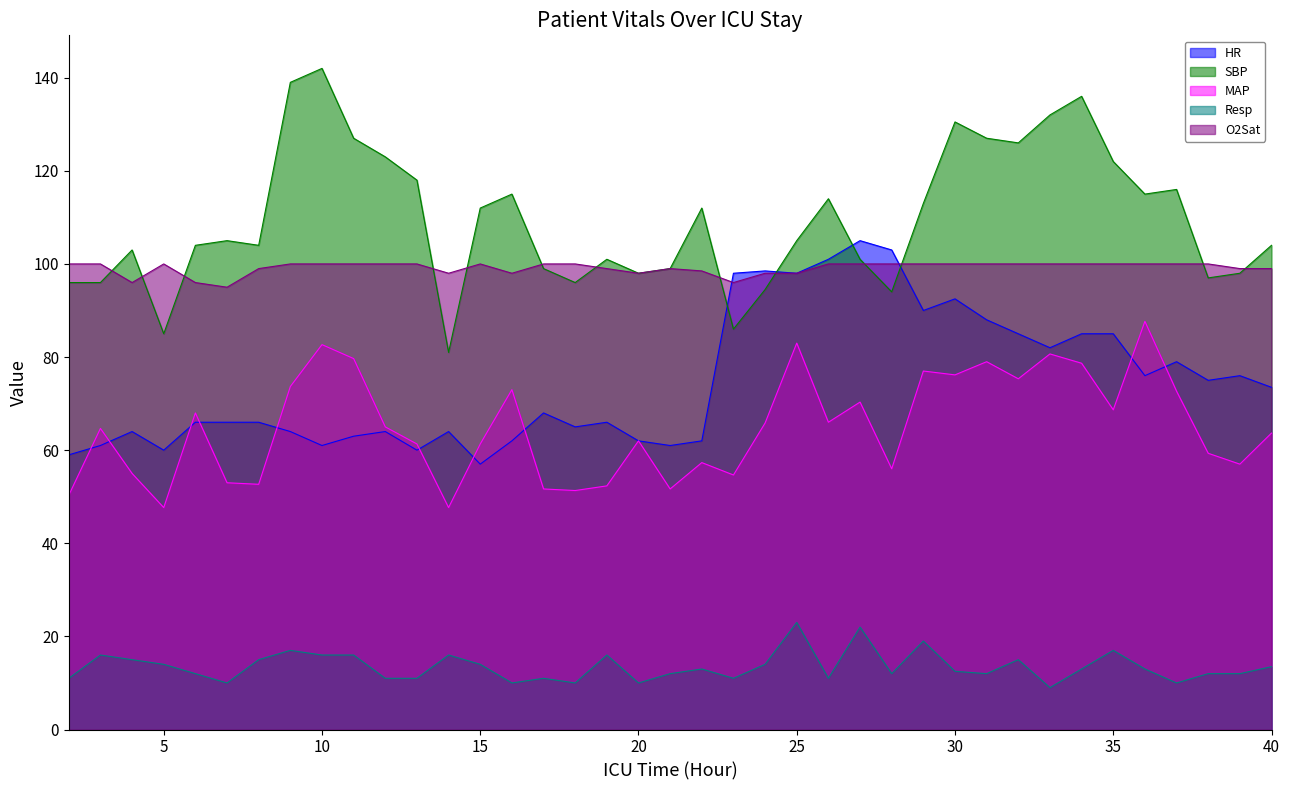

Reading left to right, list all the values displayed in this chart.

HR: 59.0	61.0	64.0	60.0	66.0	66.0	66.0	64.0	61.0	63.0	64.0	60.0	64.0	57.0	62.0	68.0	65.0	66.0	62.0	61.0	62.0	98.0	98.5	98.0	101.0	105.0	103.0	90.0	92.5	88.0	85.0	82.0	85.0	85.0	76.0	79.0	75.0	76.0	73.5
SBP: 96.0	96.0	103.0	85.0	104.0	105.0	104.0	139.0	142.0	127.0	123.0	118.0	81.0	112.0	115.0	99.0	96.0	101.0	98.0	99.0	112.0	86.0	94.5	105.0	114.0	101.0	94.0	113.0	130.5	127.0	126.0	132.0	136.0	122.0	115.0	116.0	97.0	98.0	104.0
MAP: 50.3	64.7	55.0	47.7	68.0	53.0	52.7	73.7	82.7	79.7	65.0	61.3	47.7	61.3	73.0	51.7	51.3	52.3	62.0	51.7	57.3	54.7	65.8	83.0	66.0	70.3	56.0	77.0	76.2	79.0	75.3	80.7	78.7	68.7	87.7	72.7	59.3	57.0	63.7
Resp: 11.0	16.0	15.0	14.0	12.0	10.0	15.0	17.0	16.0	16.0	11.0	11.0	16.0	14.0	10.0	11.0	10.0	16.0	10.0	12.0	13.0	11.0	14.0	23.0	11.0	22.0	12.0	19.0	12.5	12.0	15.0	9.0	13.0	17.0	13.0	10.0	12.0	12.0	13.5
O2Sat: 100.0	100.0	96.0	100.0	96.0	95.0	99.0	100.0	100.0	100.0	100.0	100.0	98.0	100.0	98.0	100.0	100.0	99.0	98.0	99.0	98.5	96.0	98.0	98.0	100.0	100.0	100.0	100.0	100.0	100.0	100.0	100.0	100.0	100.0	100.0	100.0	100.0	99.0	99.0